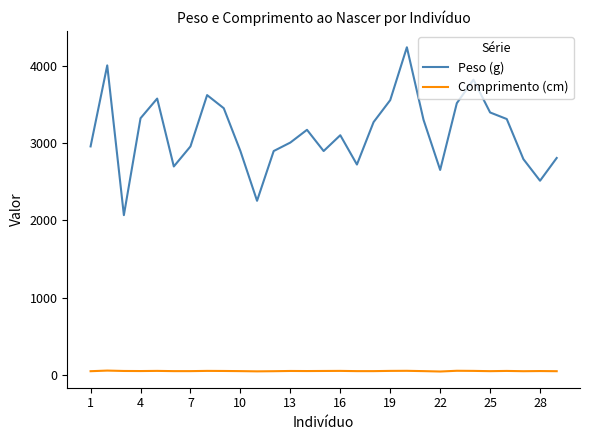

What is the maximum value shown in the chart?

4245.0